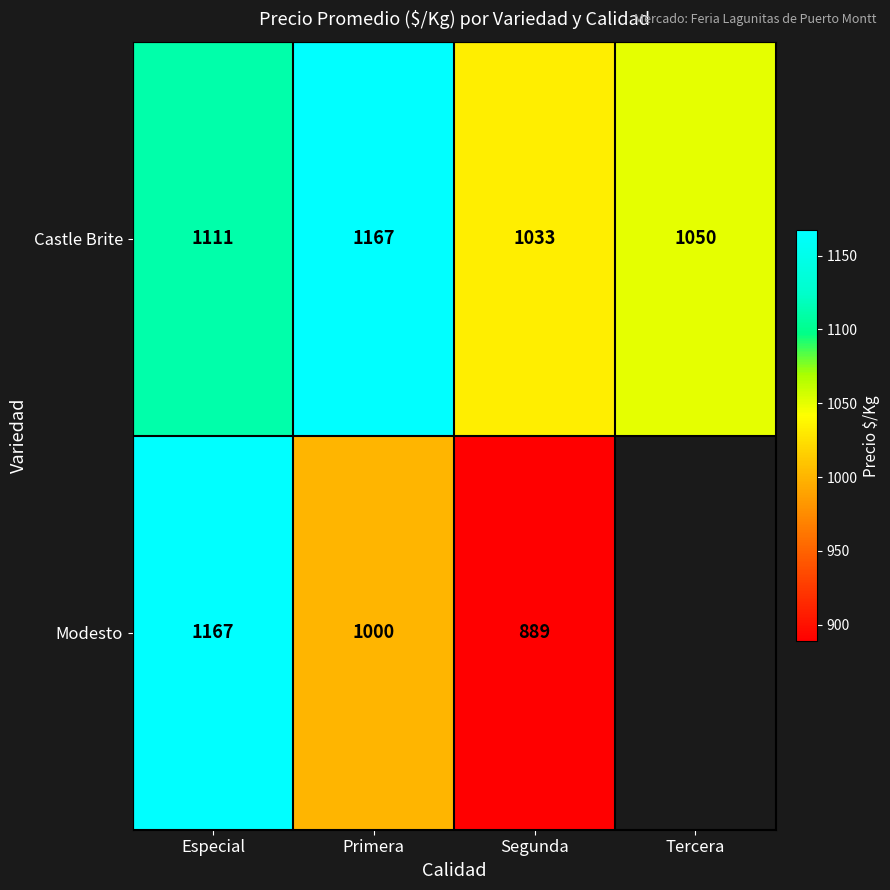

The Modesto series shows 2069 at Especial. True or false?

False